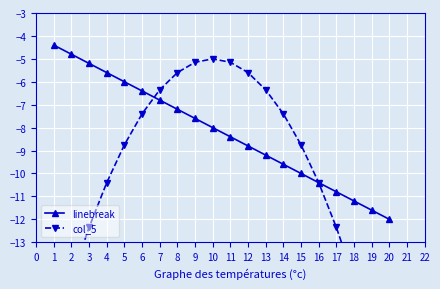

Reading left to right, transcribe all the data shown in this chart.

linebreak: -4.4	-4.8	-5.2	-5.6	-6.0	-6.4	-6.8	-7.2	-7.6	-8.0	-8.4	-8.8	-9.2	-9.6	-10.0	-10.4	-10.8	-11.2	-11.6	-12.0
col_5: -17.1	-14.6	-12.4	-10.4	-8.8	-7.4	-6.3	-5.6	-5.2	-5.0	-5.2	-5.6	-6.3	-7.4	-8.8	-10.4	-12.4	-14.6	-17.1	-20.0